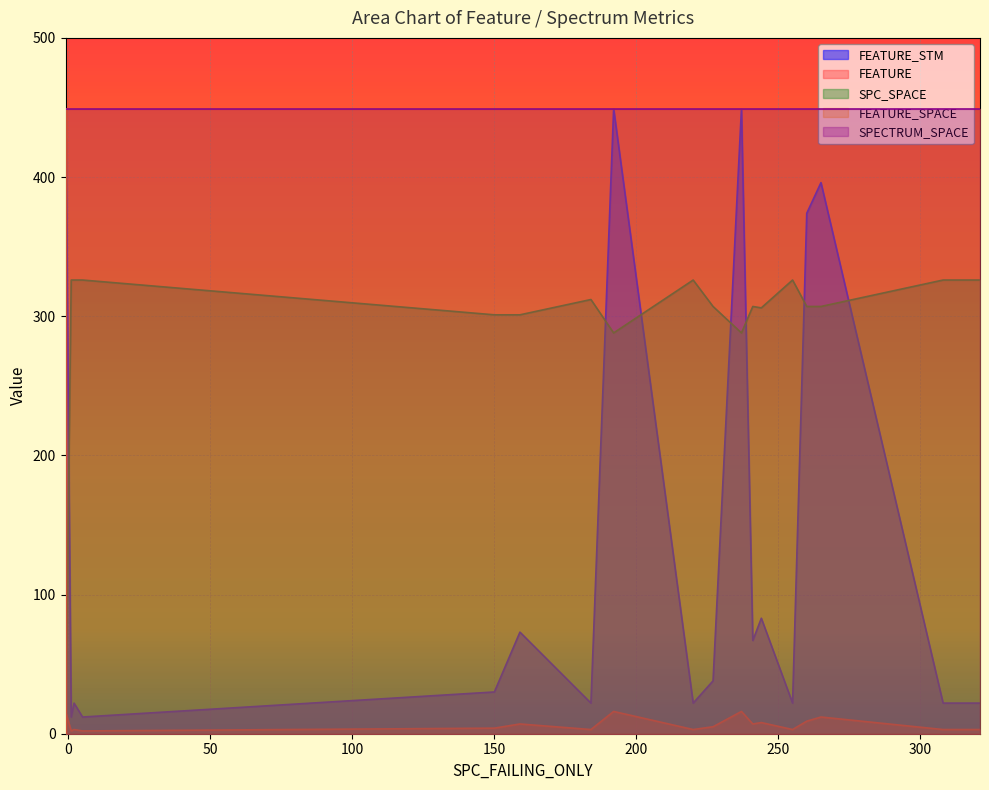

How many lines are shown in the chart?

5